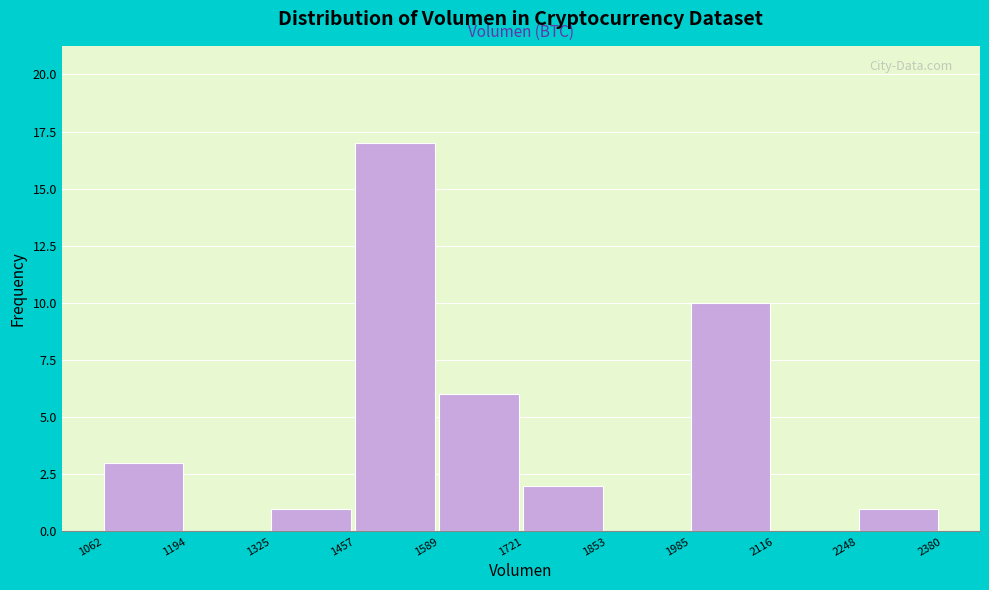

Which range on the x-axis has the tallest bar?

1457 to 1589